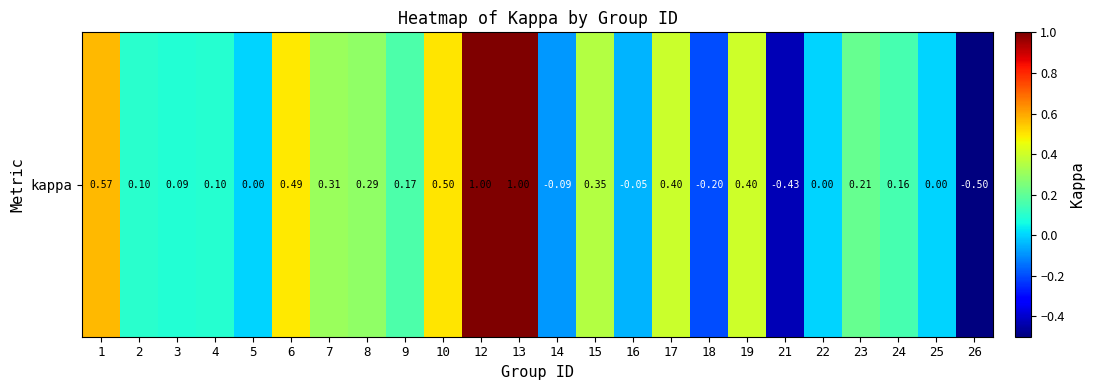

Which has a higher value, 21 or 5?

5